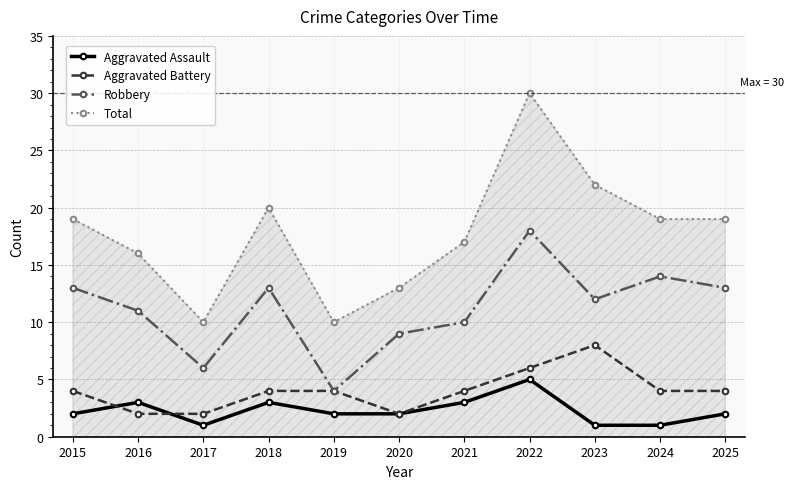

The Aggravated Battery series shows 2 at 2017. True or false?

True